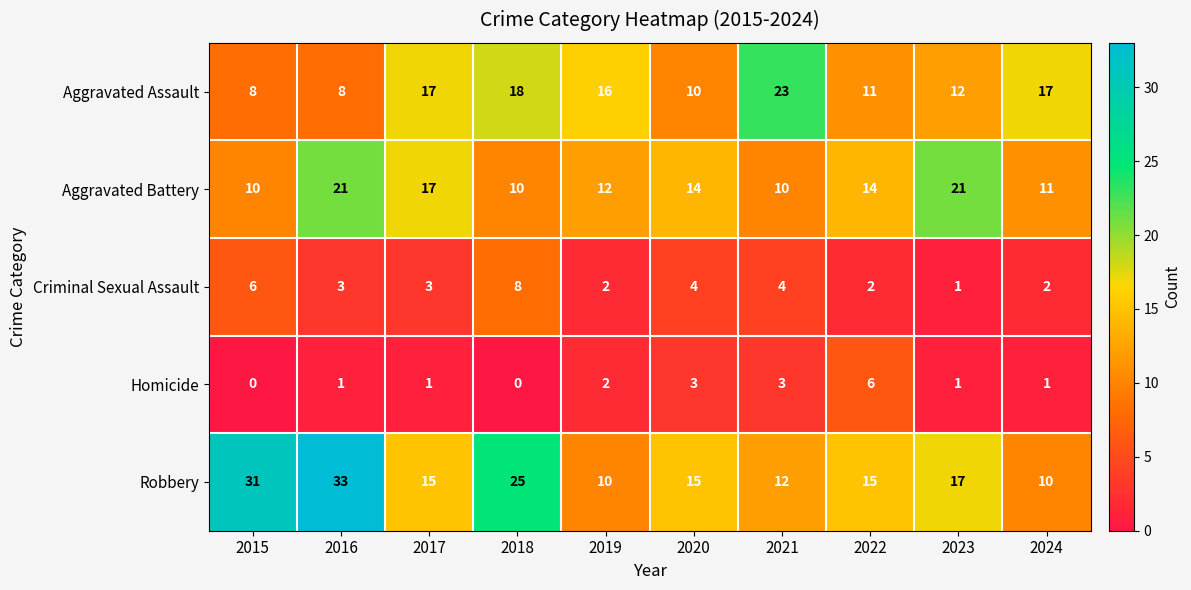

At which category is the sum across all series the highest?

2016